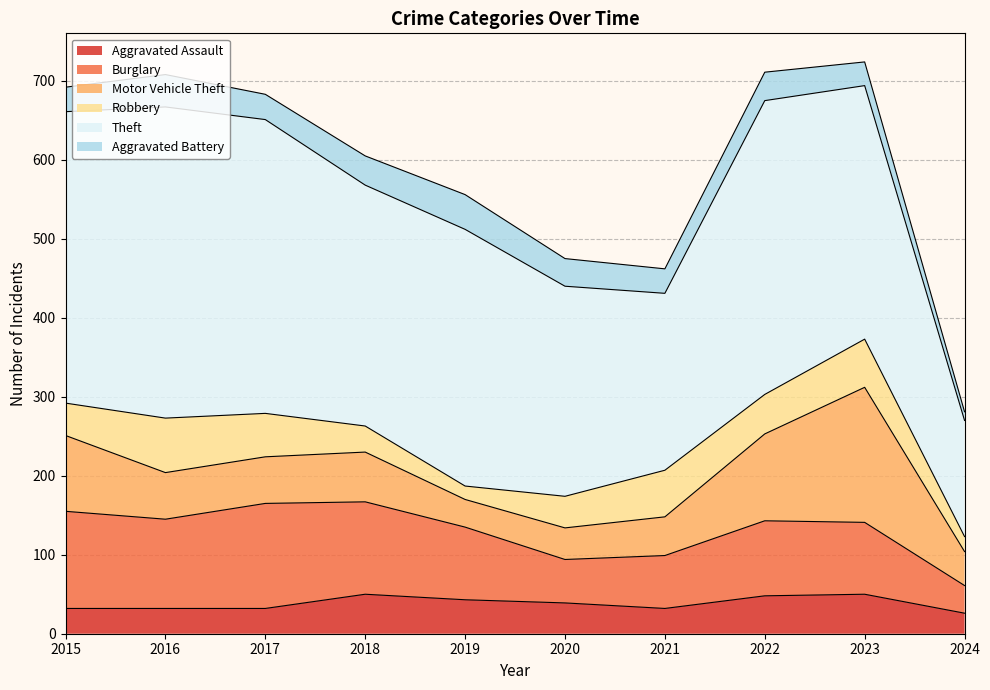

What is the value of the Burglary point at the 9th from the left?

91